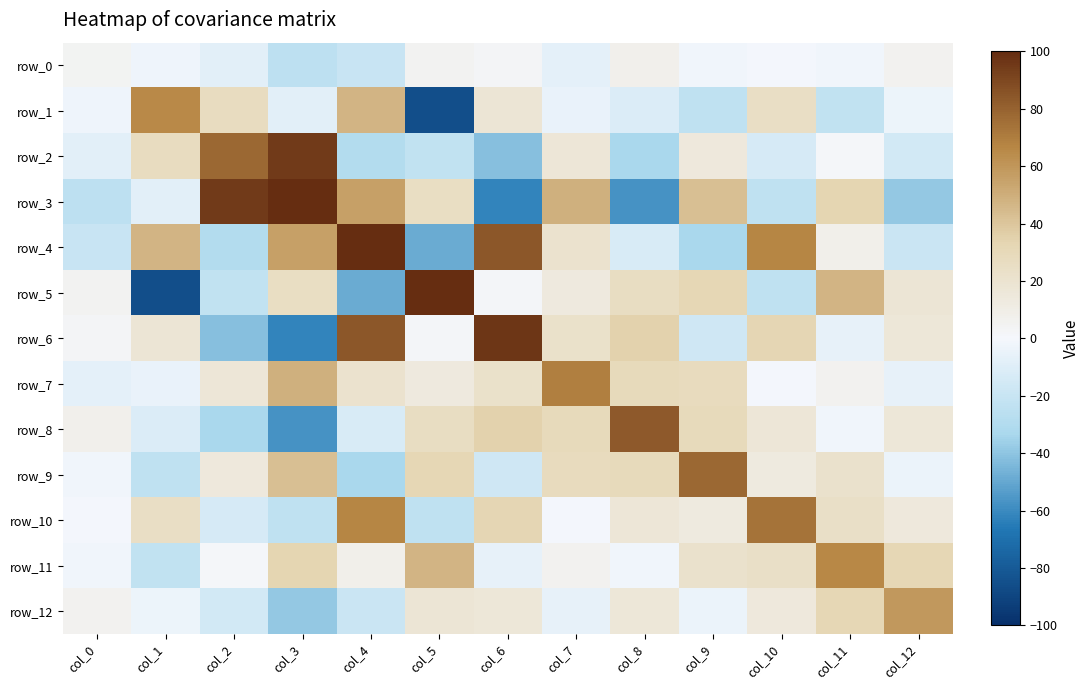

How many positive values does the row_8 series have?

8